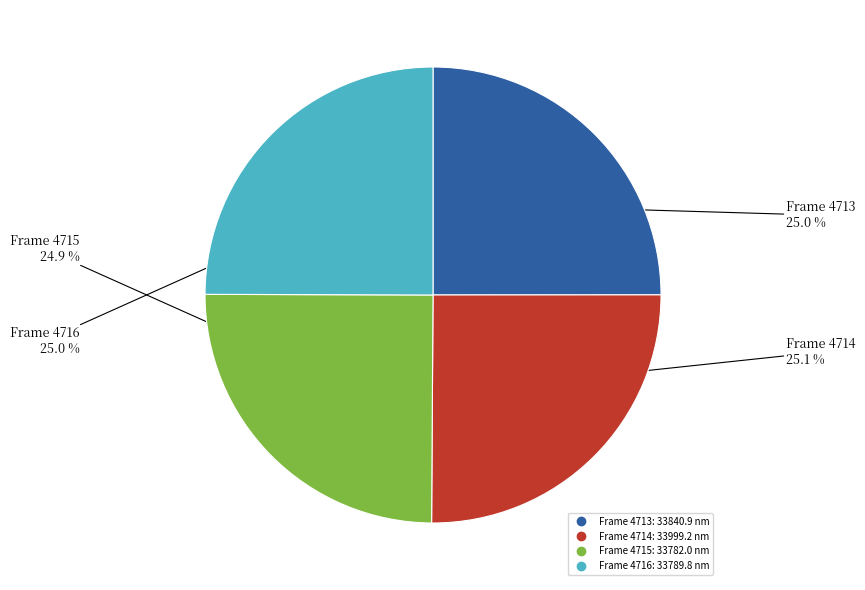

How much of the chart is everything except Frame 4716?

75.0%